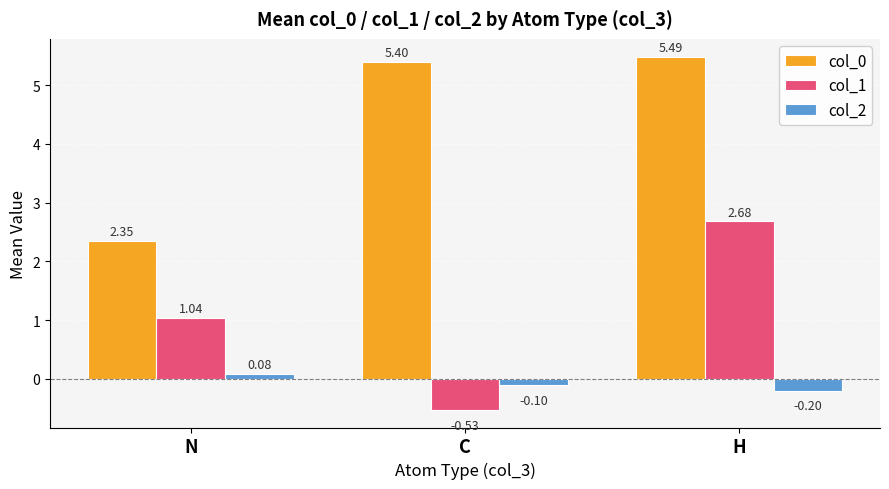

Where does the col_0 series first go above 5?

C